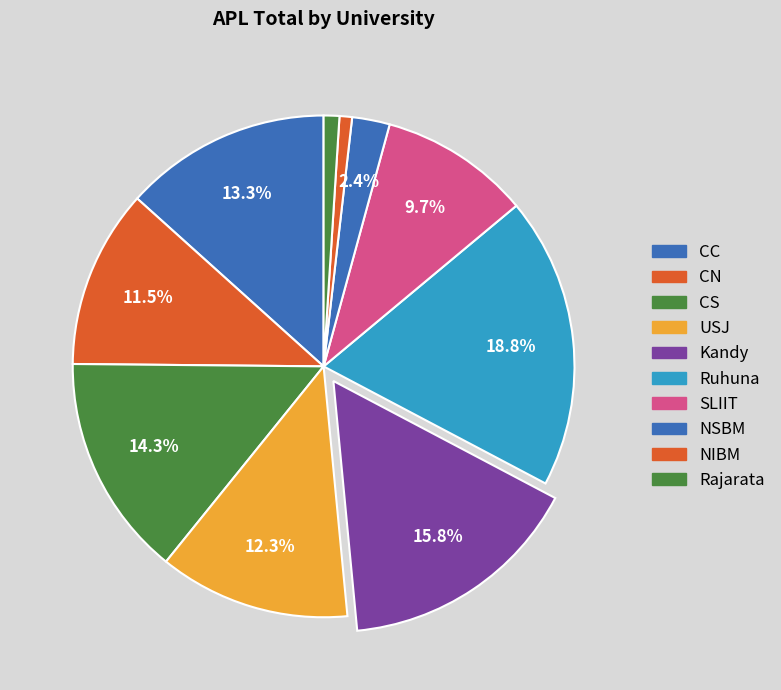

How many slices are in this pie chart?

10